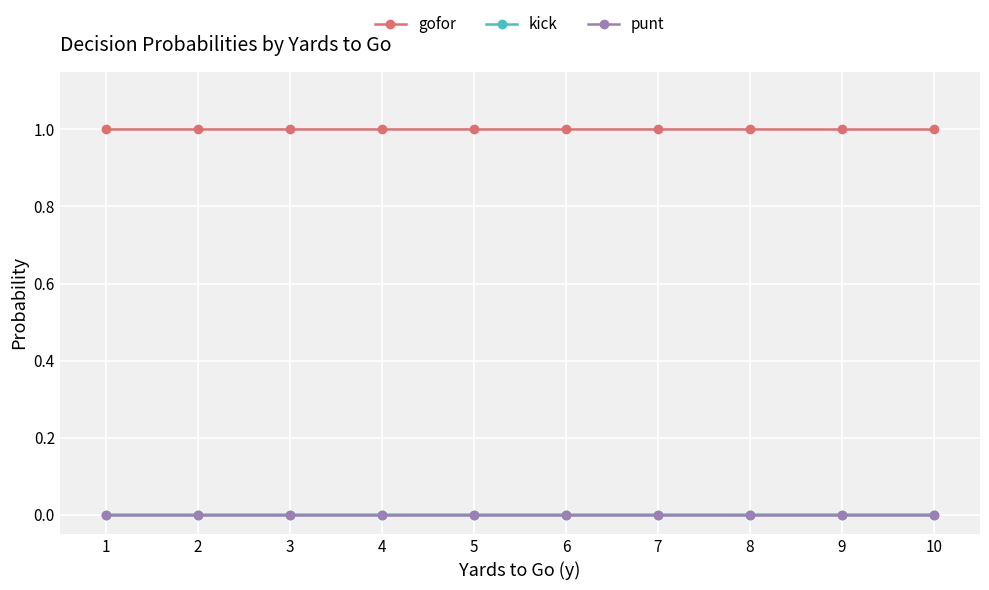

What is the maximum value shown in the chart?

1.0